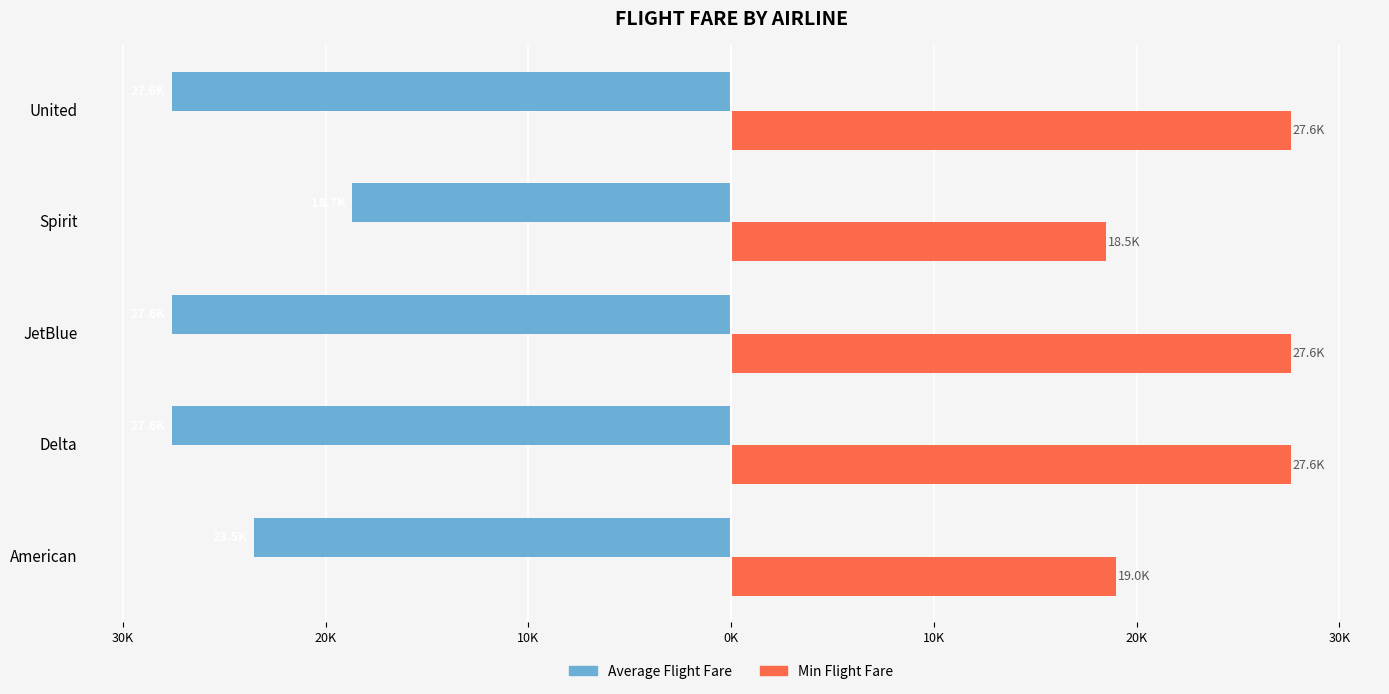

What are all the series names shown in the legend?

Average Flight Fare, Min Flight Fare